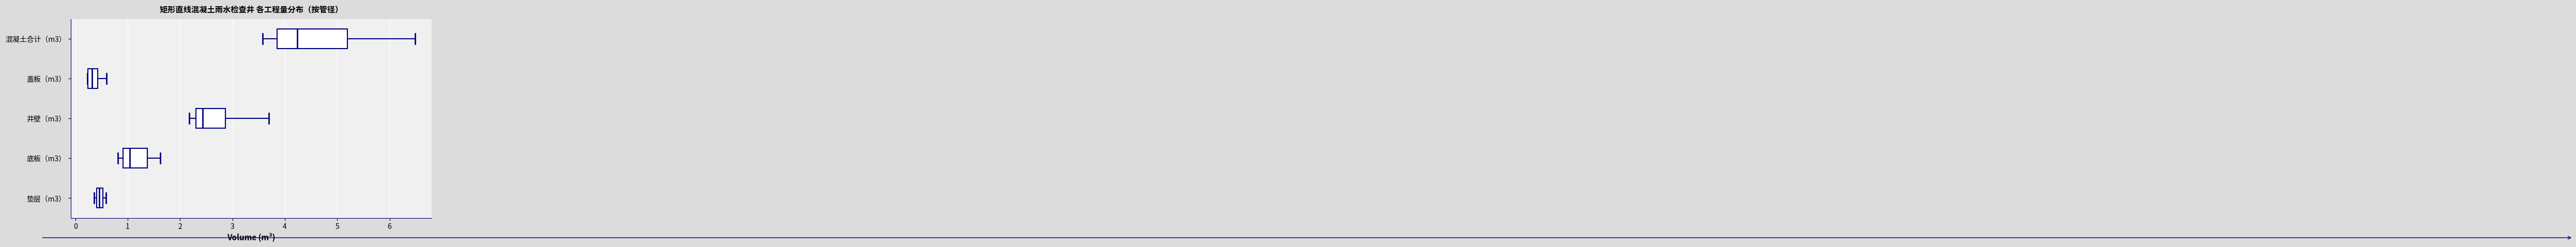

Which box has the furthest to the right median line?

混凝土合计（m3）